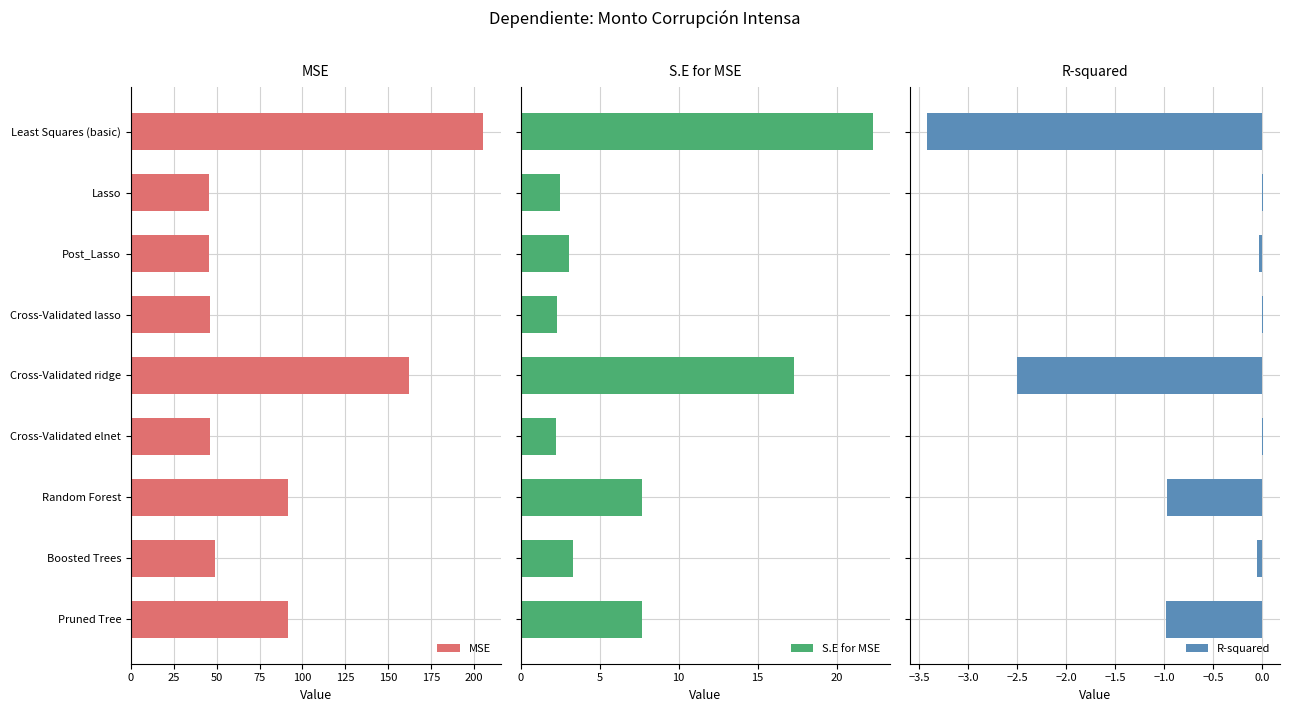

True or false: MSE has a value of 81.3 at Cross-Validated elnet.

False